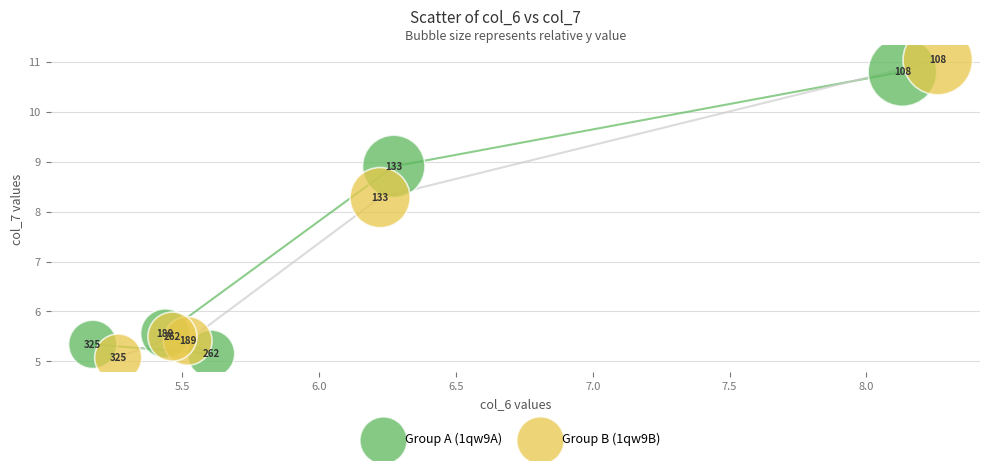

Which series contains the highest Y value?

Group B (1qw9B)